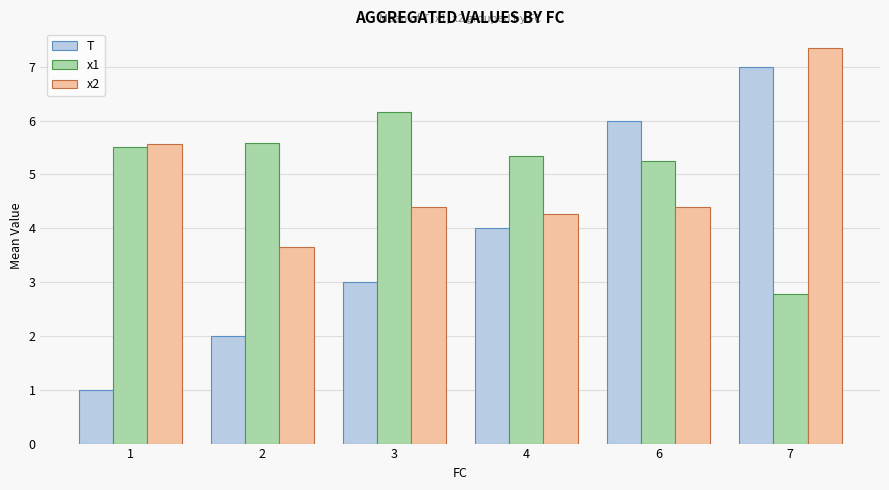

Which series has the largest total across all categories?

x1